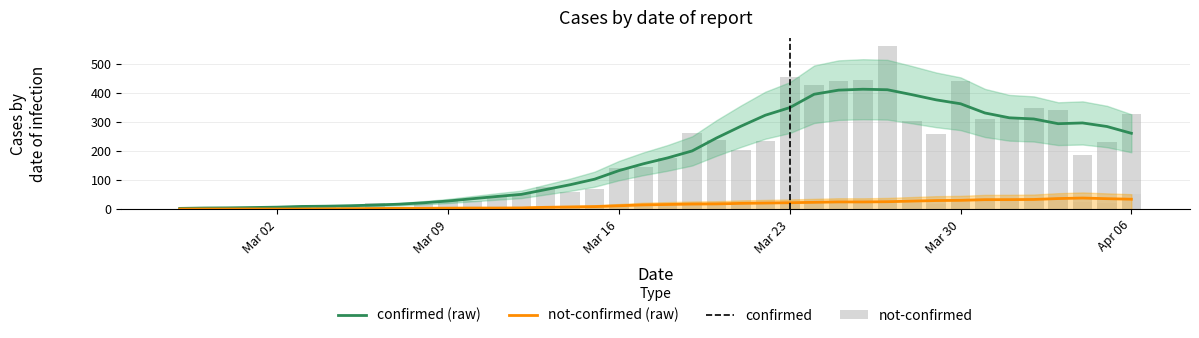

How many groups of bars are there?

40